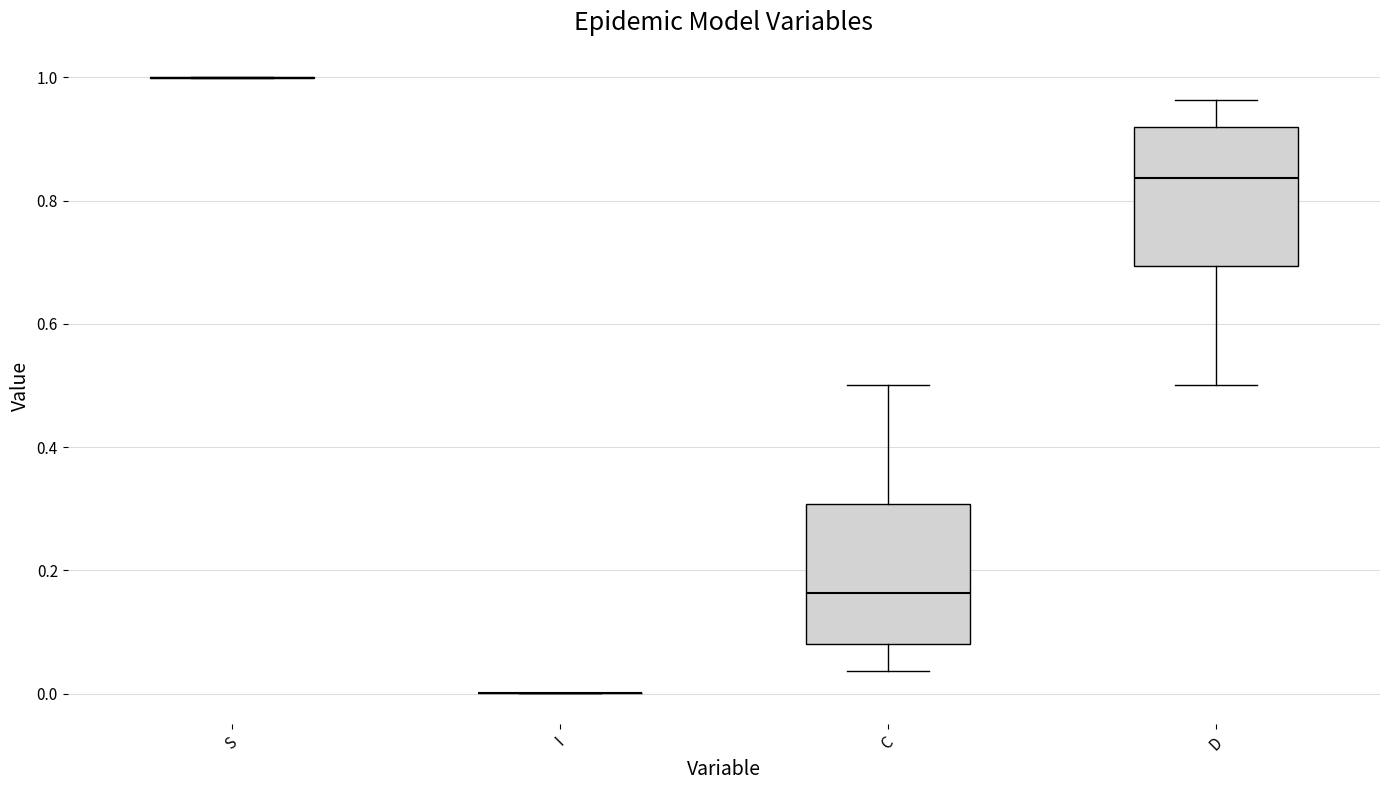

Reading left to right, read every box against the y-axis: the position of its median line, the range the box covers, and the ends of its whiskers. The values are not printed on the chart, so give them approximately, as read against the axis.

S: box collapsed to a line at 1.00, whiskers 1.00 to 1.00
I: box collapsed to a line at 0.00, whiskers 0.00 to 0.00
C: median 0.16, box 0.08 to 0.30, whiskers 0.04 to 0.50
D: median 0.84, box 0.70 to 0.92, whiskers 0.50 to 0.96